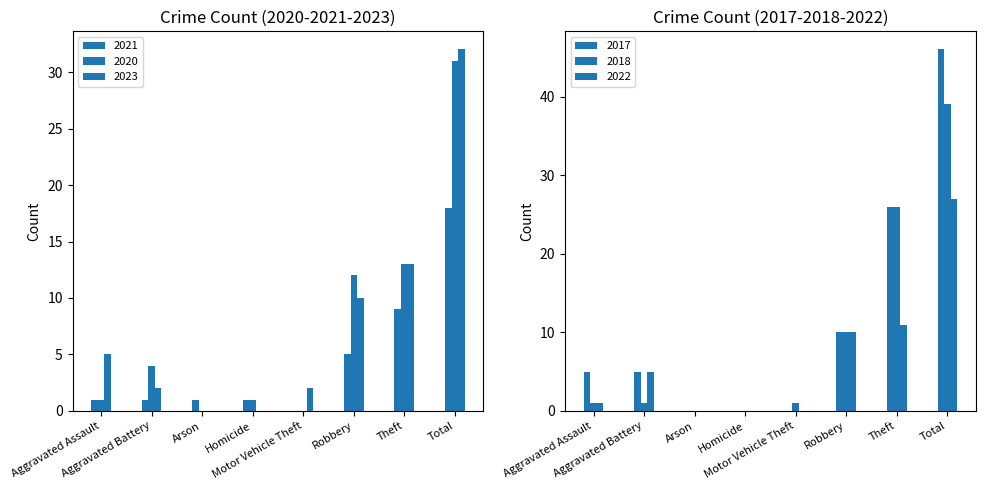

The 2023 series shows 5 at Aggravated Assault. True or false?

True